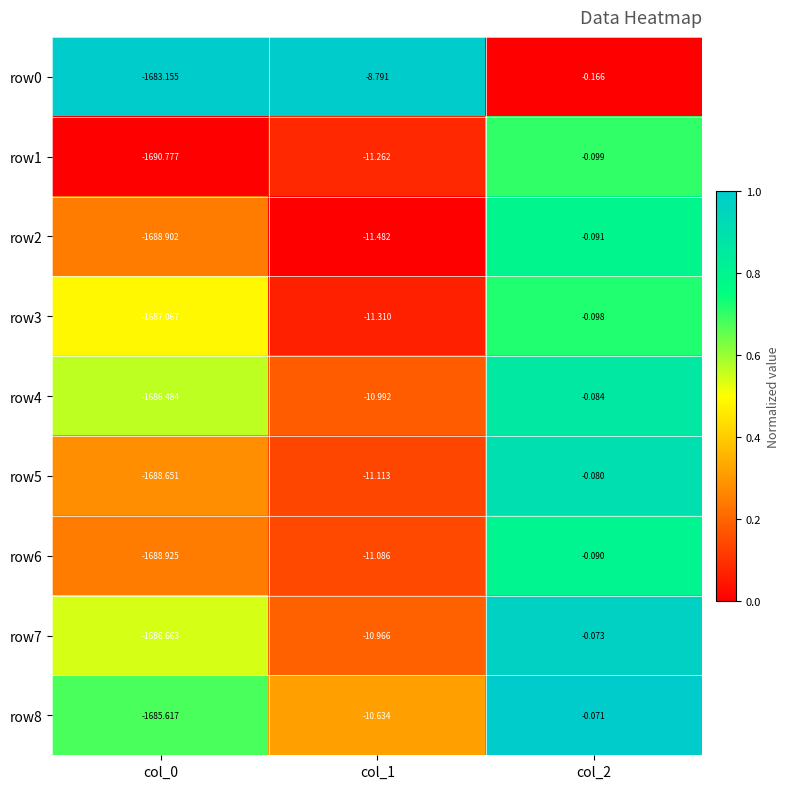

At which category does the chart reach its minimum across all series?

col_0